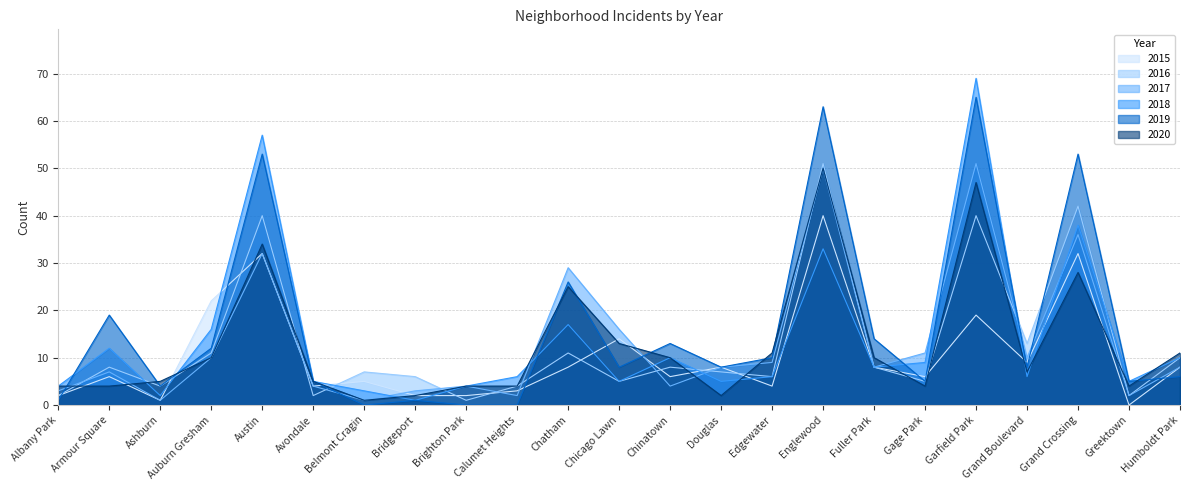

Reading right to left, what are all the values shown in this chart?

2015: Humboldt Park=8	Greektown=0	Grand Crossing=32	Grand Boulevard=9	Garfield Park=19	Gage Park=6	Fuller Park=8	Englewood=40	Edgewater=4	Douglas=8	Chinatown=6	Chicago Lawn=14	Chatham=8	Calumet Heights=3	Brighton Park=2	Bridgeport=2	Belmont Cragin=5	Avondale=4	Austin=32	Auburn Gresham=22	Ashburn=1	Armour Square=6	Albany Park=2
2016: Humboldt Park=10	Greektown=2	Grand Crossing=42	Grand Boulevard=13	Garfield Park=40	Gage Park=5	Fuller Park=8	Englewood=51	Edgewater=6	Douglas=7	Chinatown=8	Chicago Lawn=5	Chatham=11	Calumet Heights=4	Brighton Park=1	Bridgeport=6	Belmont Cragin=7	Avondale=2	Austin=40	Auburn Gresham=11	Ashburn=4	Armour Square=8	Albany Park=2
2017: Humboldt Park=8	Greektown=2	Grand Crossing=36	Grand Boulevard=10	Garfield Park=51	Gage Park=11	Fuller Park=8	Englewood=50	Edgewater=9	Douglas=8	Chinatown=4	Chicago Lawn=16	Chatham=29	Calumet Heights=2	Brighton Park=4	Bridgeport=3	Belmont Cragin=1	Avondale=4	Austin=32	Auburn Gresham=10	Ashburn=1	Armour Square=7	Albany Park=3
2018: Humboldt Park=10	Greektown=5	Grand Crossing=38	Grand Boulevard=6	Garfield Park=69	Gage Park=9	Fuller Park=8	Englewood=33	Edgewater=6	Douglas=5	Chinatown=10	Chicago Lawn=5	Chatham=17	Calumet Heights=6	Brighton Park=4	Bridgeport=1	Belmont Cragin=3	Avondale=5	Austin=57	Auburn Gresham=16	Ashburn=2	Armour Square=12	Albany Park=4
2019: Humboldt Park=6	Greektown=5	Grand Crossing=53	Grand Boulevard=8	Garfield Park=65	Gage Park=5	Fuller Park=14	Englewood=63	Edgewater=10	Douglas=8	Chinatown=13	Chicago Lawn=8	Chatham=26	Calumet Heights=0	Brighton Park=0	Bridgeport=1	Belmont Cragin=0	Avondale=5	Austin=53	Auburn Gresham=12	Ashburn=4	Armour Square=19	Albany Park=1
2020: Humboldt Park=11	Greektown=4	Grand Crossing=28	Grand Boulevard=7	Garfield Park=47	Gage Park=4	Fuller Park=10	Englewood=50	Edgewater=11	Douglas=2	Chinatown=10	Chicago Lawn=13	Chatham=25	Calumet Heights=4	Brighton Park=4	Bridgeport=2	Belmont Cragin=1	Avondale=5	Austin=34	Auburn Gresham=10	Ashburn=5	Armour Square=4	Albany Park=4